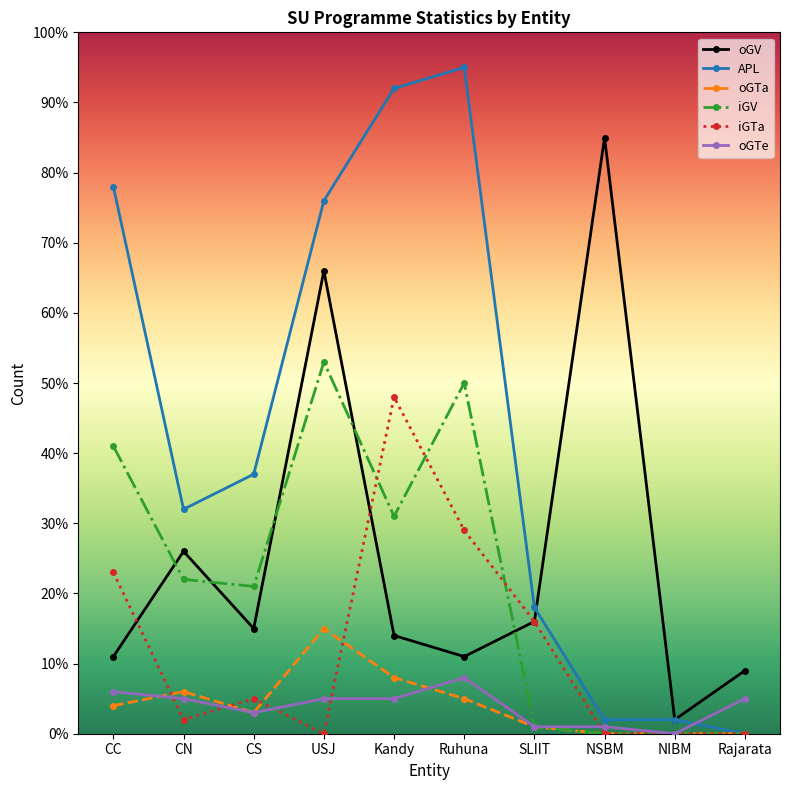

Which series has the largest total across all categories?

APL